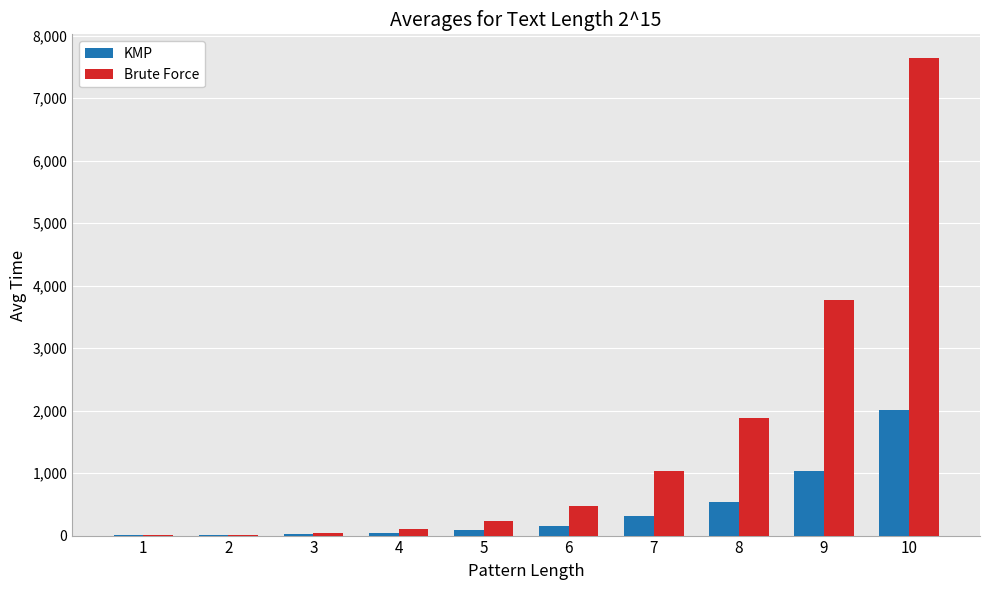

Between 4 and 10, which series saw the biggest shift?

Brute Force